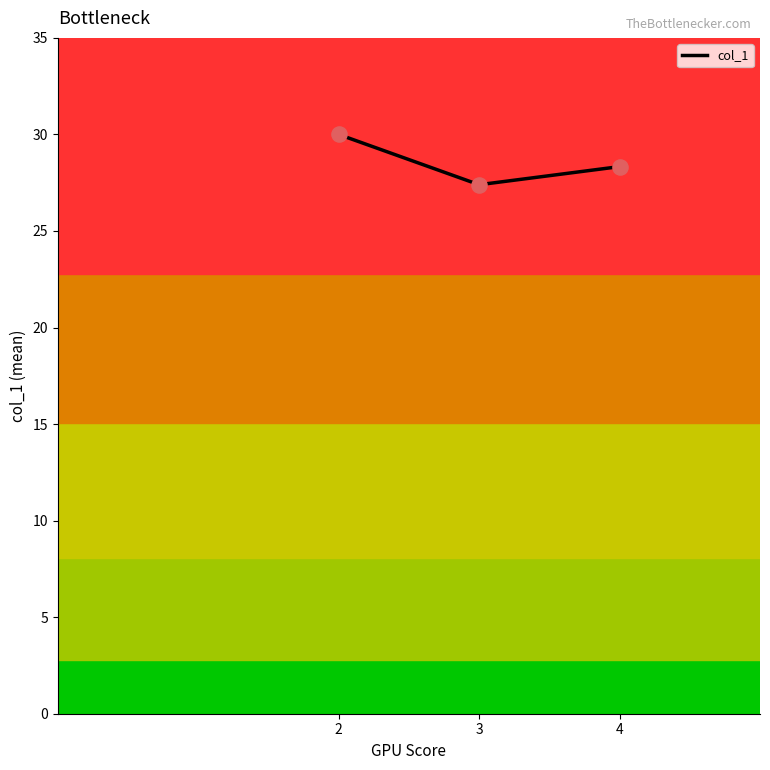

Approximately how many times larger is the value at 3 compared to 4?

1.0